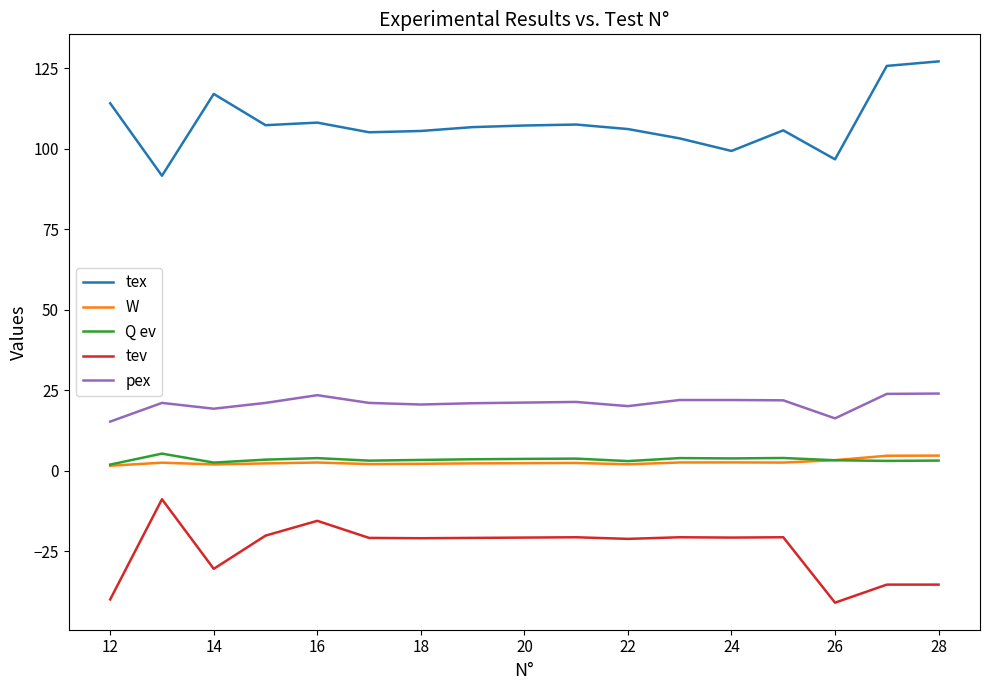

What is the highest value of the tex series?

127.1